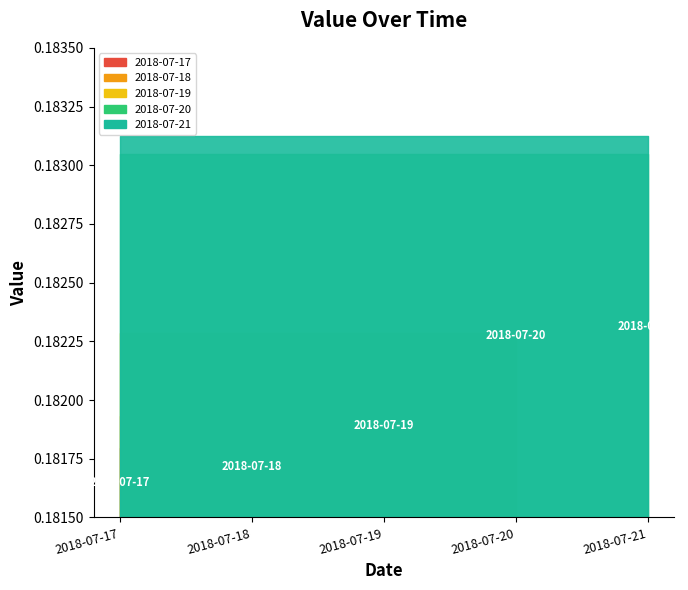

True or false: the data has more than 0 interior local peaks.

False